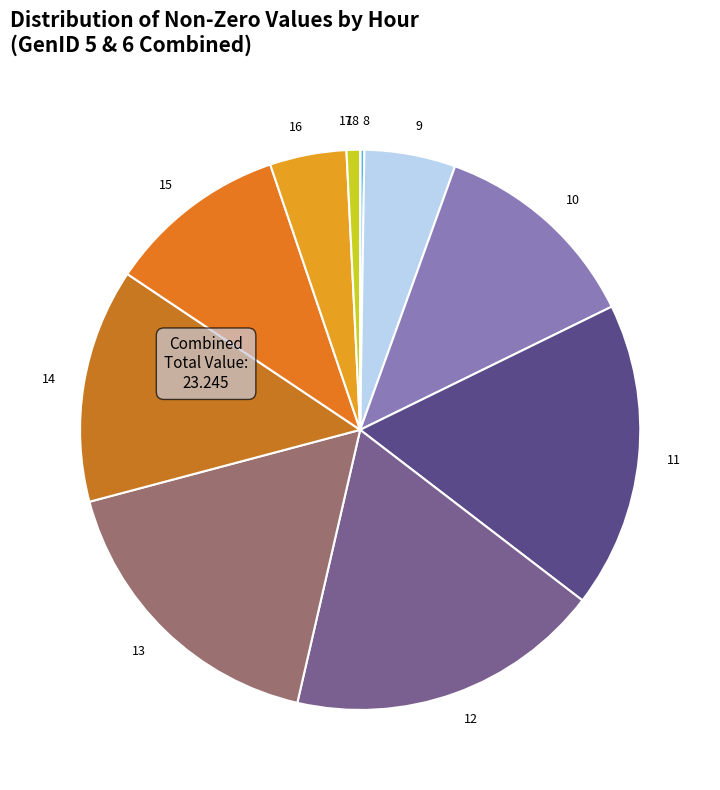

Does 16 account for over 50% of the chart?

No